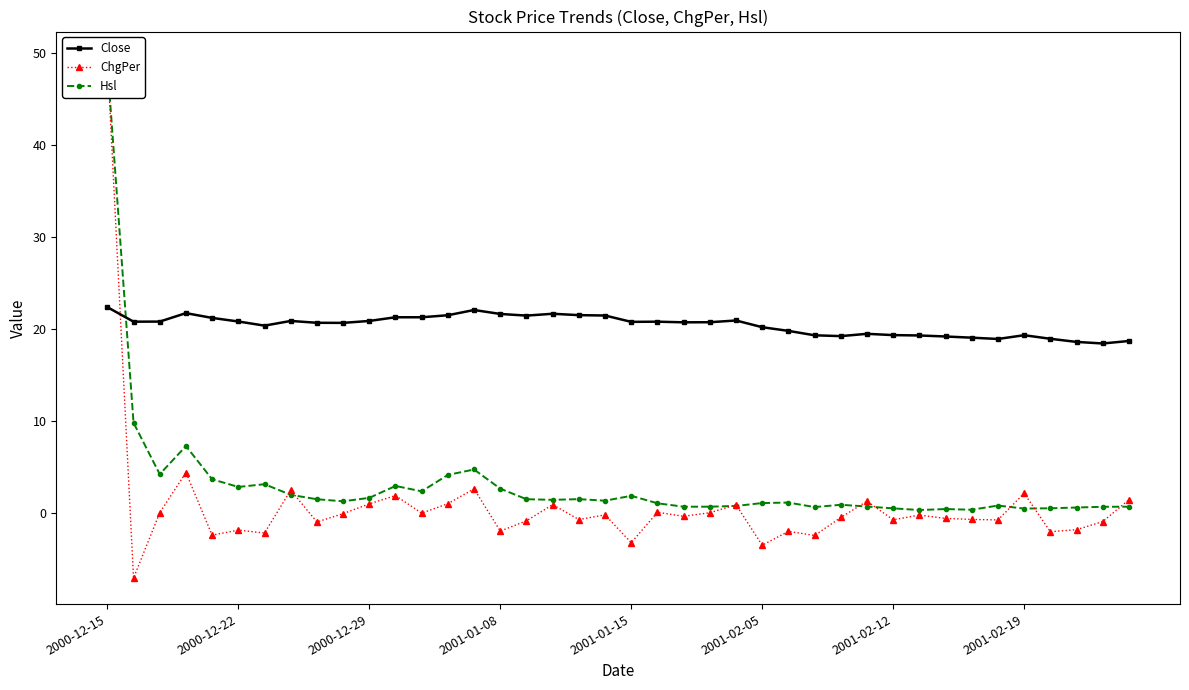

What is the maximum value for Close?

22.4